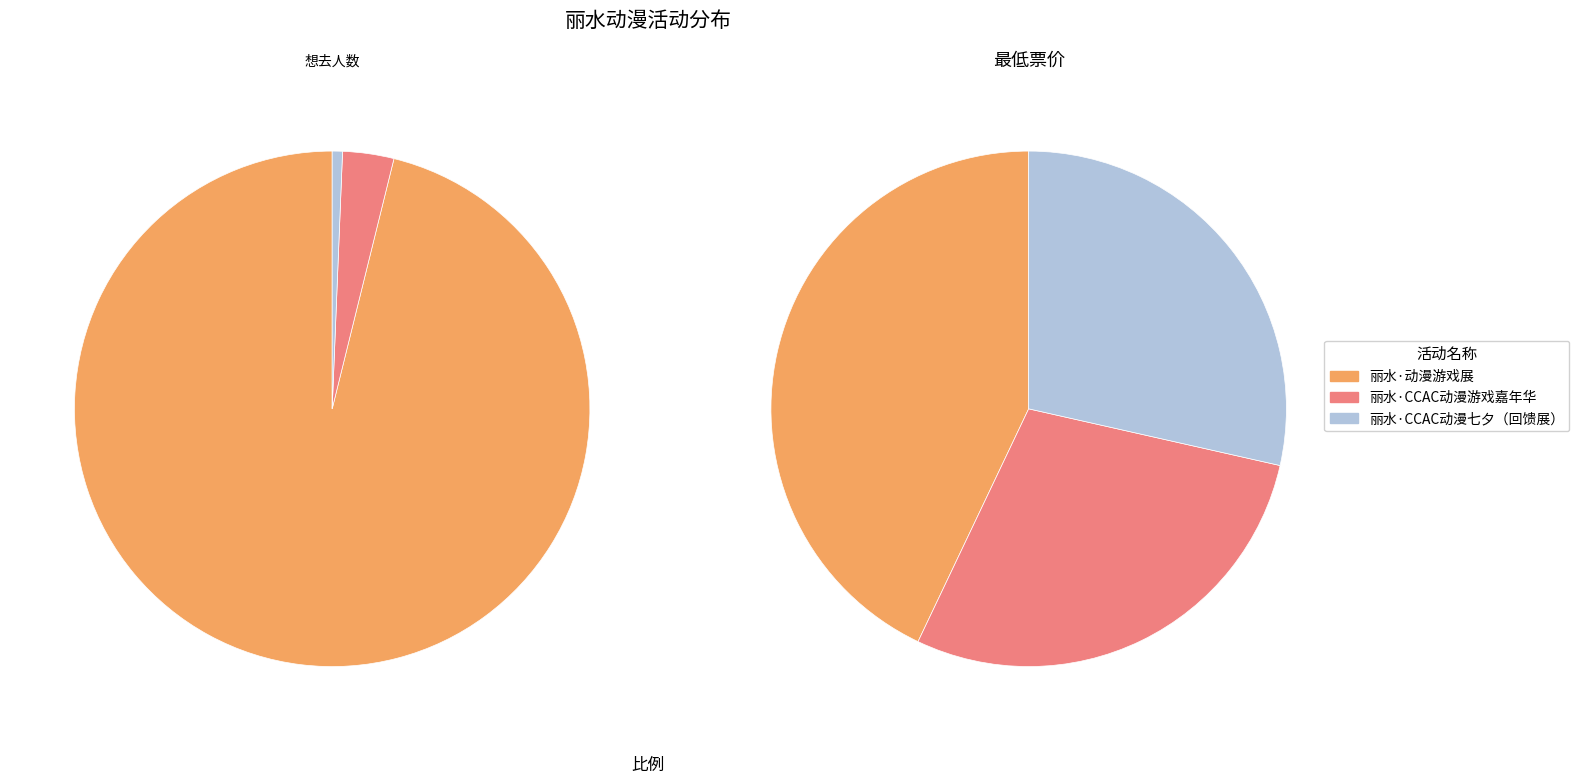

Rank the categories by value from lowest to highest.

丽水·CCAC动漫七夕（回馈展）, 丽水·CCAC动漫游戏嘉年华, 丽水·动漫游戏展